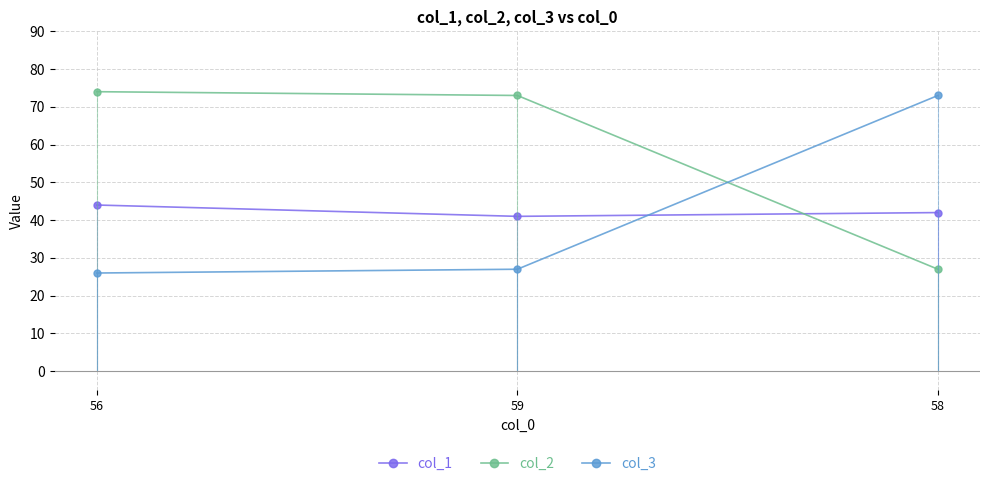

Which series has the widest spread of values?

col_2